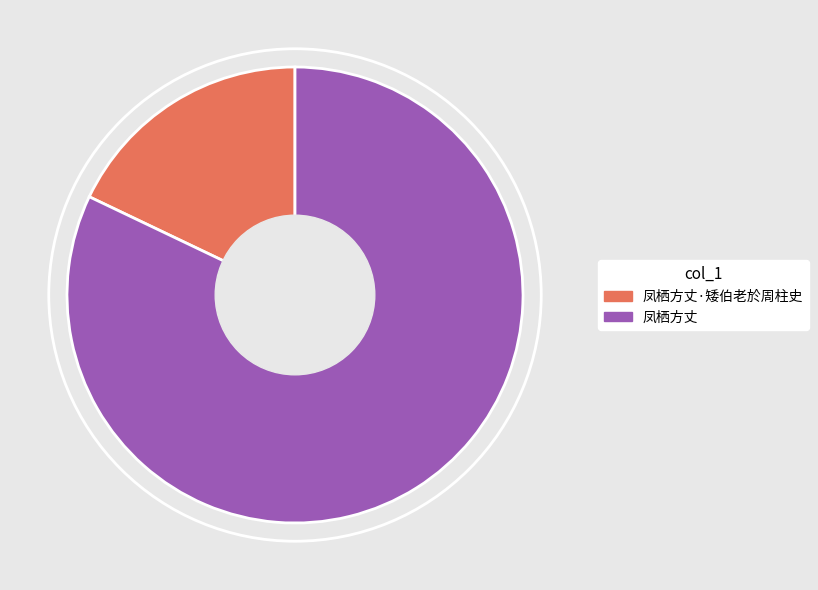

Is it true that 凤栖方丈·矮伯老於周柱史 is 18% of the pie?

True